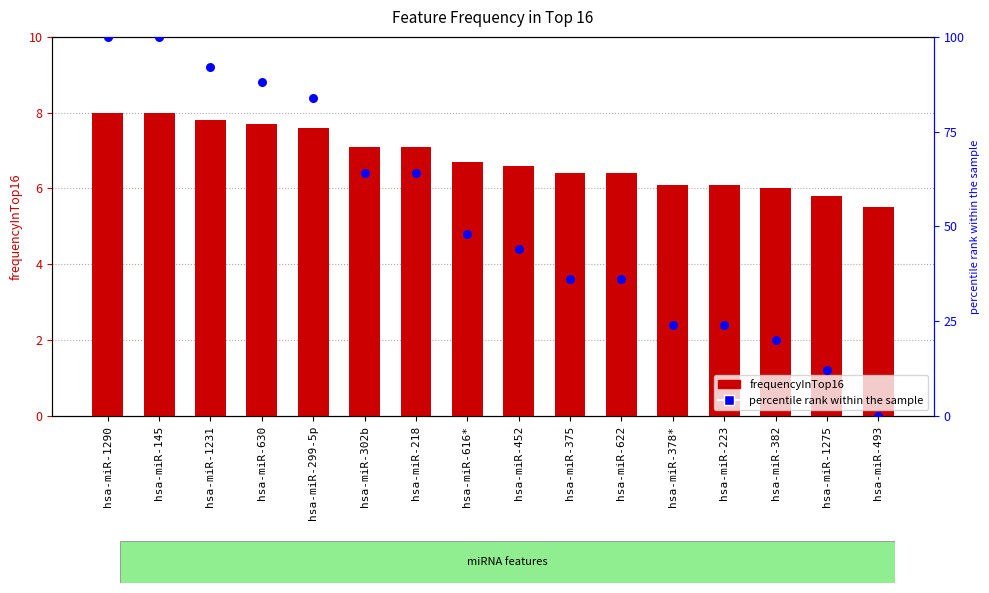

Which series contains the highest Y value?

percentile rank within the sample